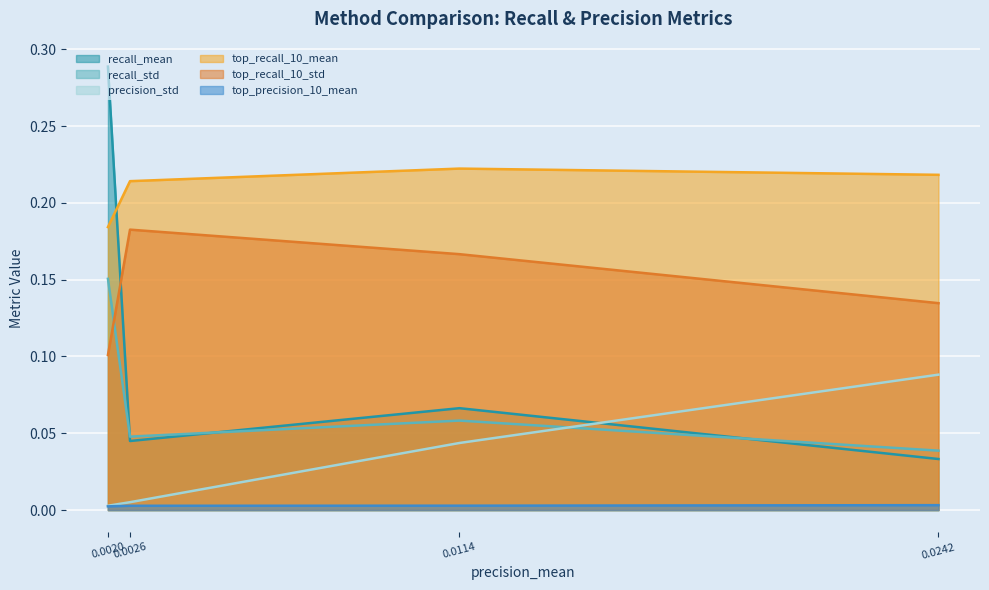

Which series has the largest range (max minus min)?

recall_mean